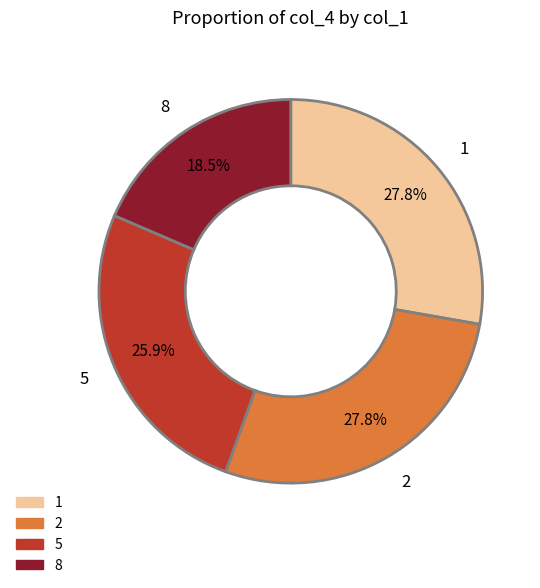

Is it true that 5 is 26% of the pie?

True